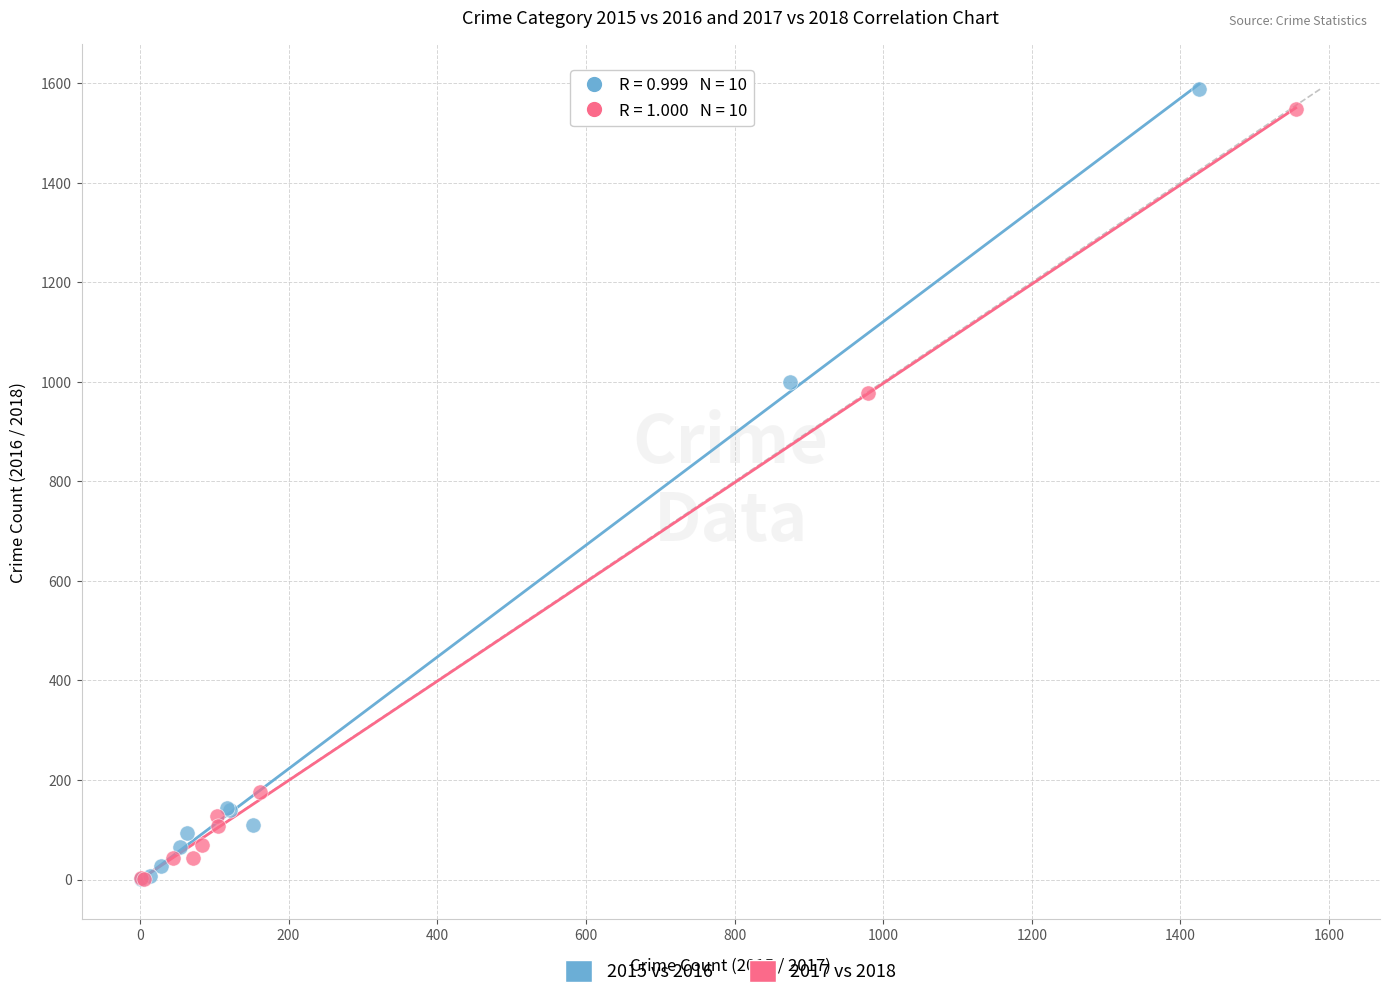

Which series has the widest spread of Y values?

2015 vs 2016